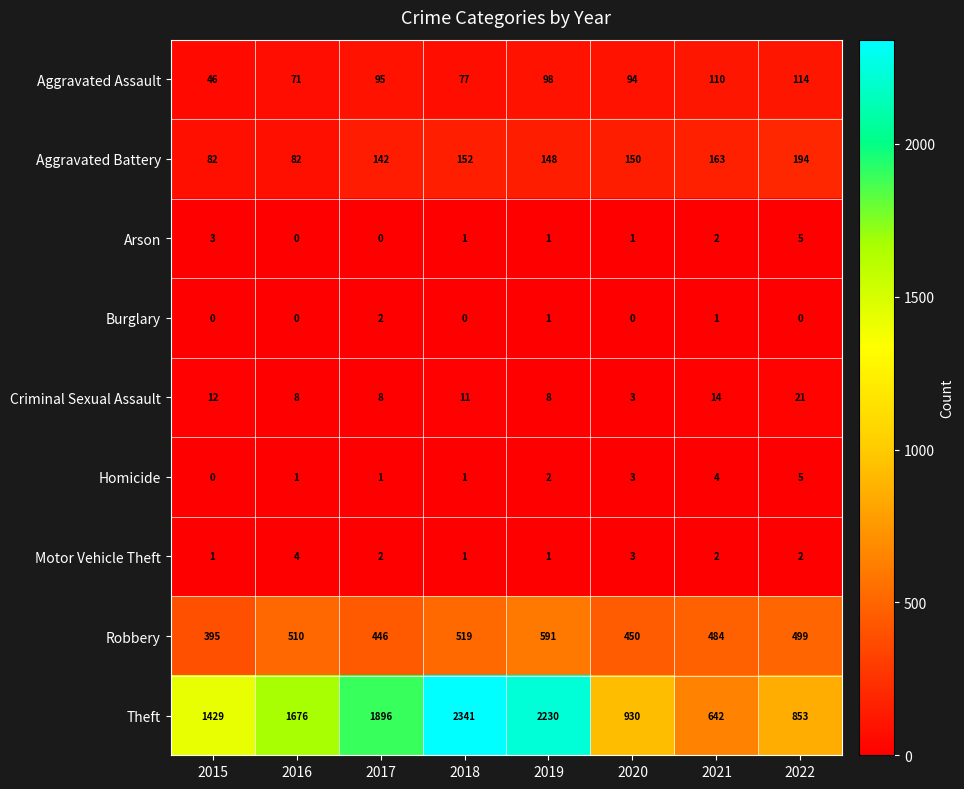

How many series are shown in this chart?

9